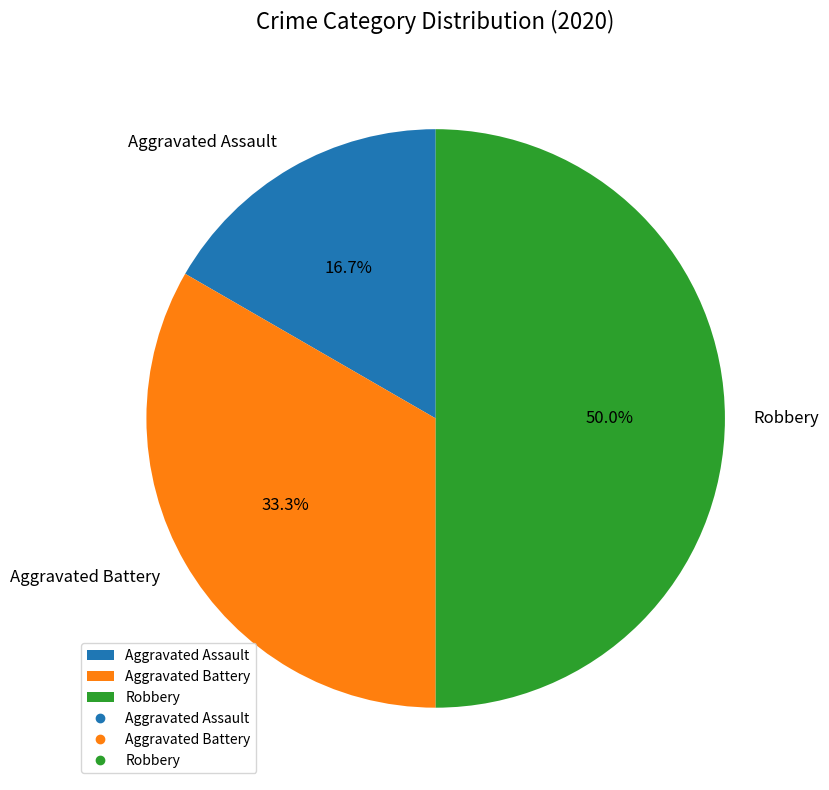

To the nearest percent, what is the average slice percentage?

33%